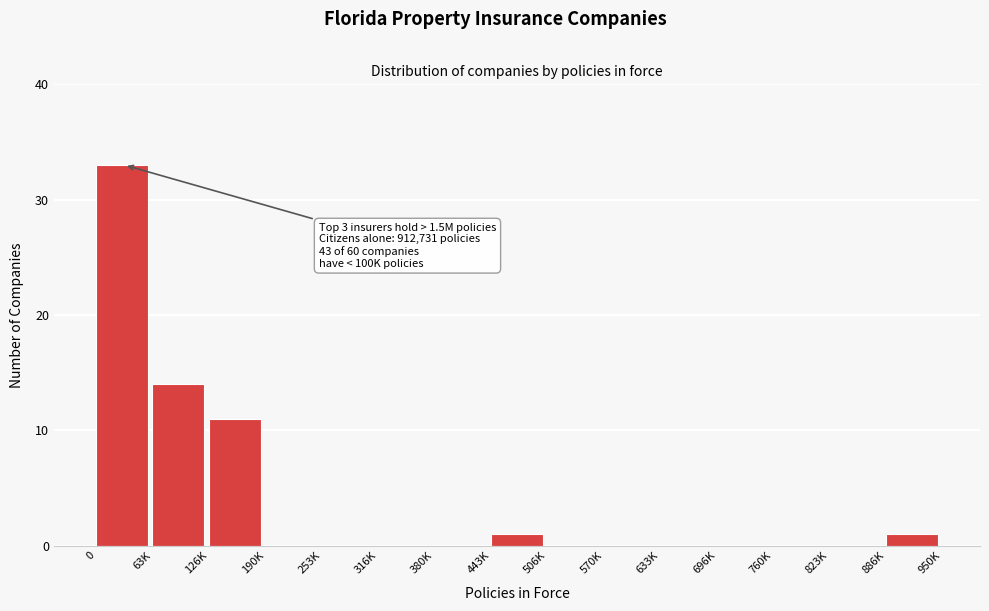

Reading left to right, transcribe all the data shown in this chart.

0=33	63K=14	126K=11	190K=0	253K=0	316K=0	380K=0	443K=1	506K=0	570K=0	633K=0	696K=0	760K=0	823K=0	886K=1